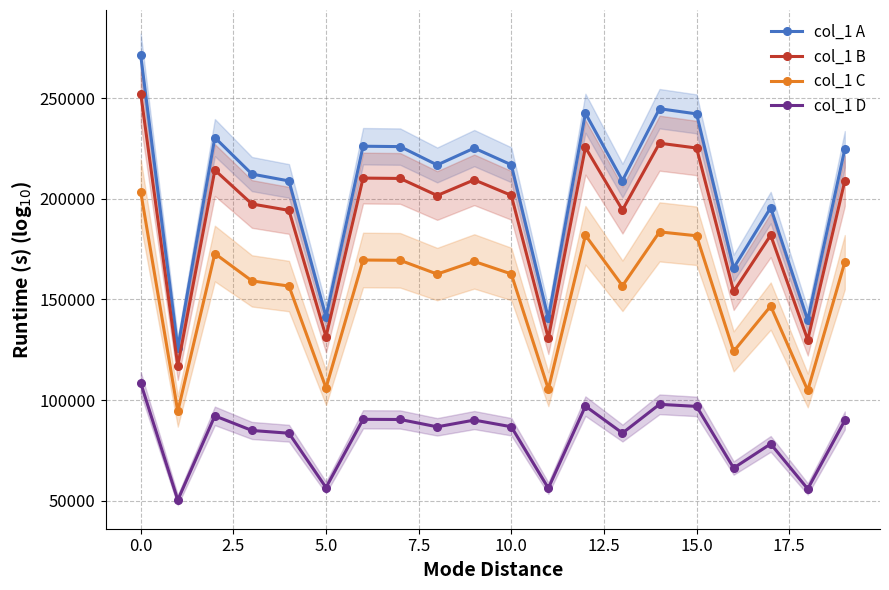

What is the minimum value shown in the chart?

50337.6